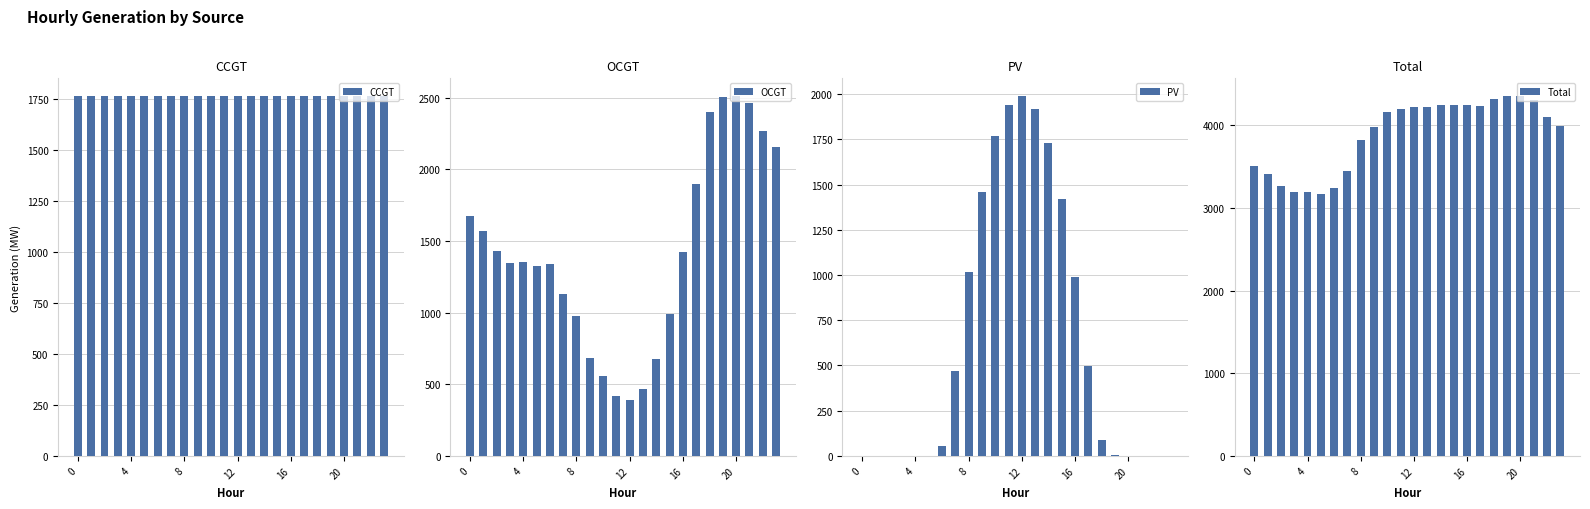

What are all the series names shown in the legend?

CCGT, OCGT, PV, Total